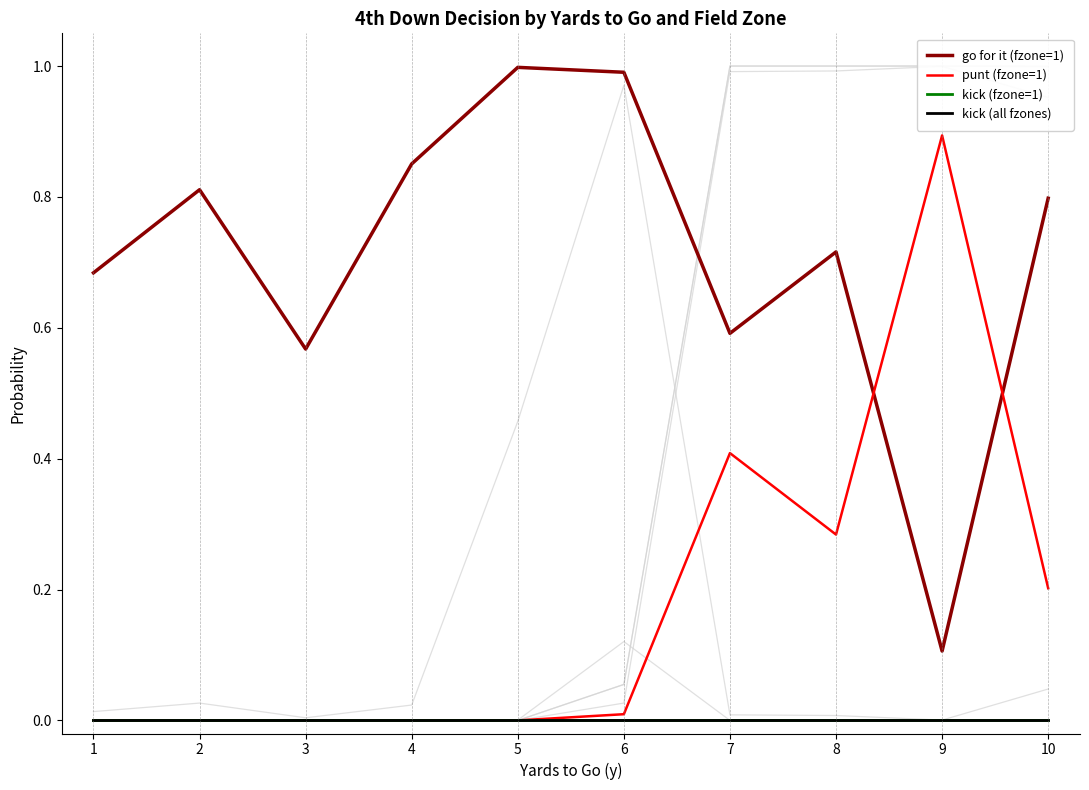

True or false: kick (all fzones) has more than 1 interior local peaks.

False